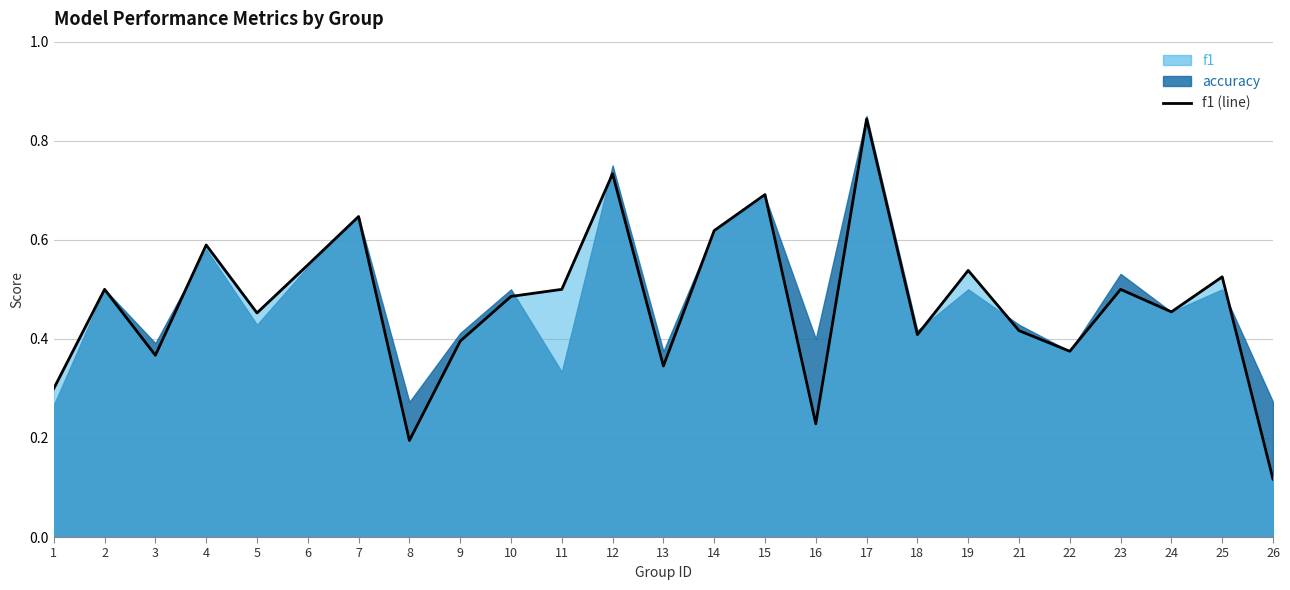

Which label corresponds to the largest value in the chart?

17